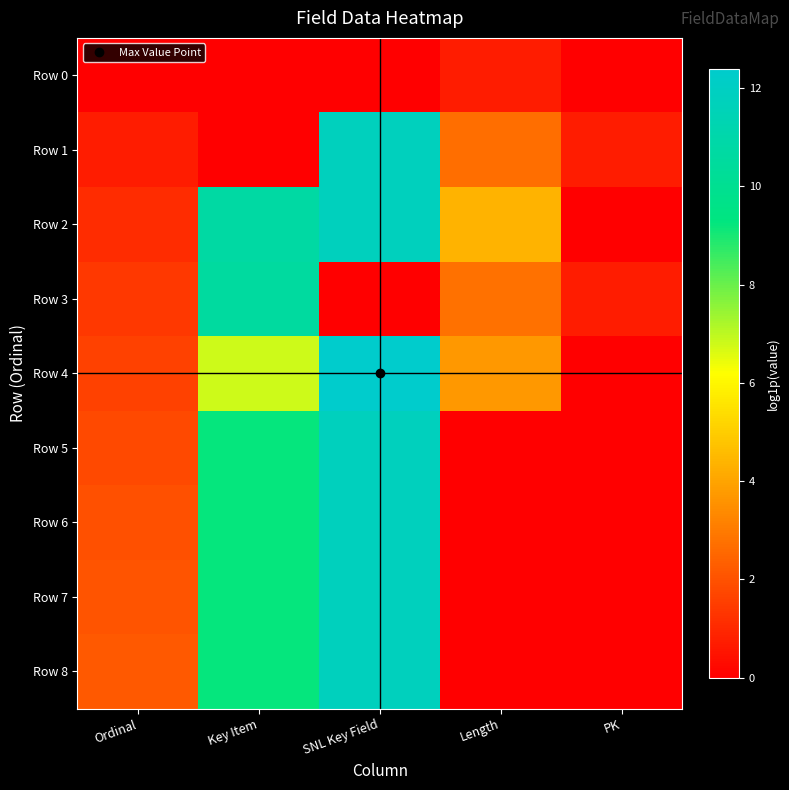

Which label corresponds to the largest value in the chart?

SNL Key Field